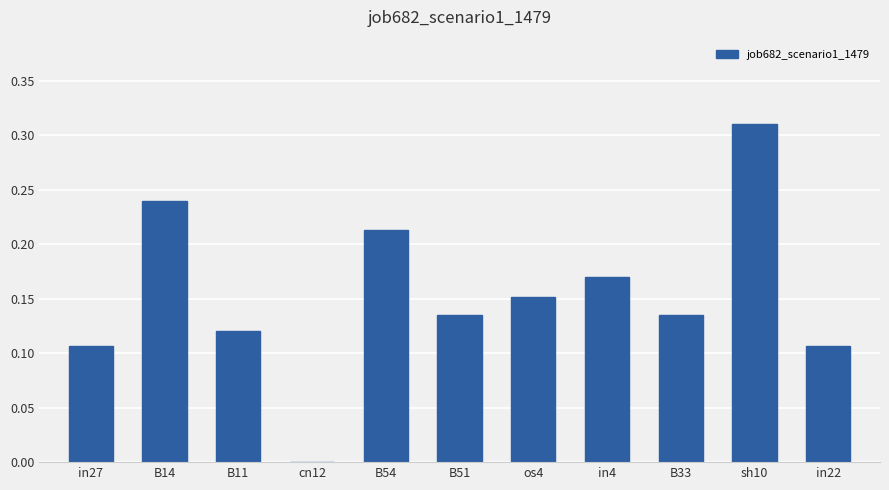

How many positive values are there?

10